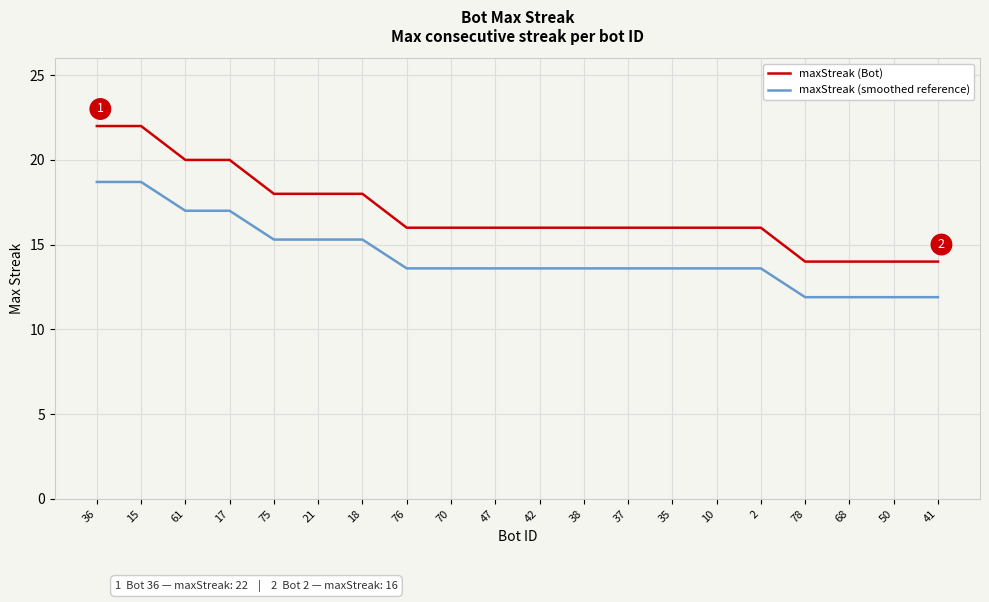

What are all the series names shown in the legend?

maxStreak (Bot), maxStreak (smoothed reference)